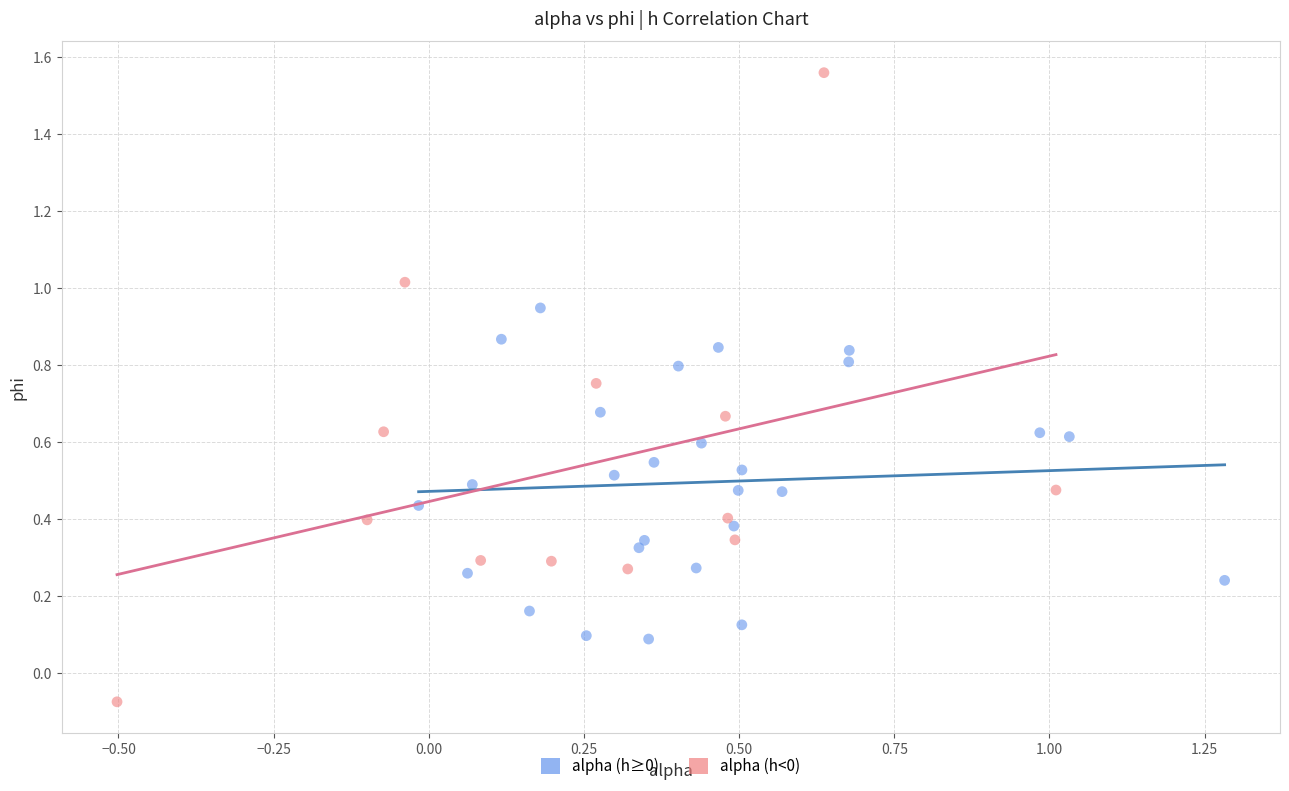

Which series contains the lowest Y value?

alpha (h<0)